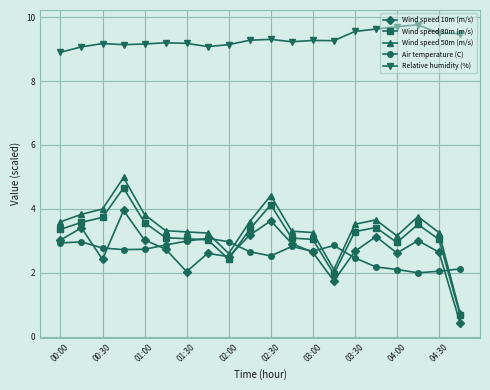

True or false: Relative humidity (%) and Wind speed 10m (m/s) cross at least once.

False